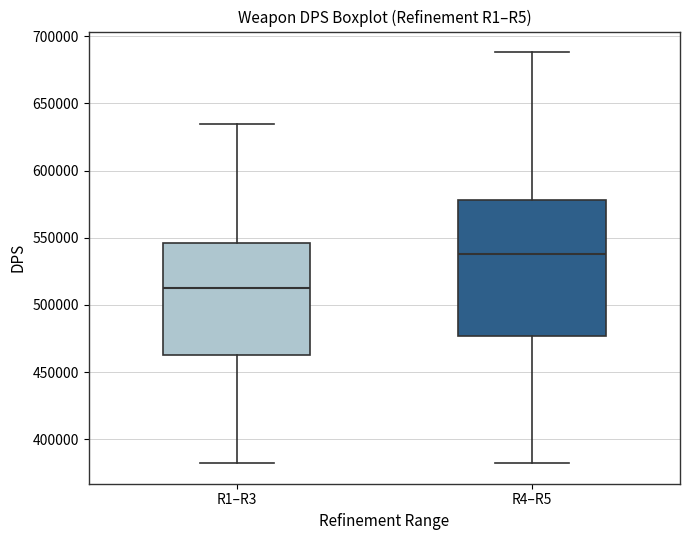

Reading left to right, transcribe this box plot: for each box, give where its median line is, the range the box spans, and where its two whiskers end, as read against the y-axis. The values are not printed on the chart, so give them approximately, as read against the axis.

R1–R3: median 515000, box 460000 to 545000, whiskers 380000 to 635000
R4–R5: median 540000, box 475000 to 580000, whiskers 380000 to 690000